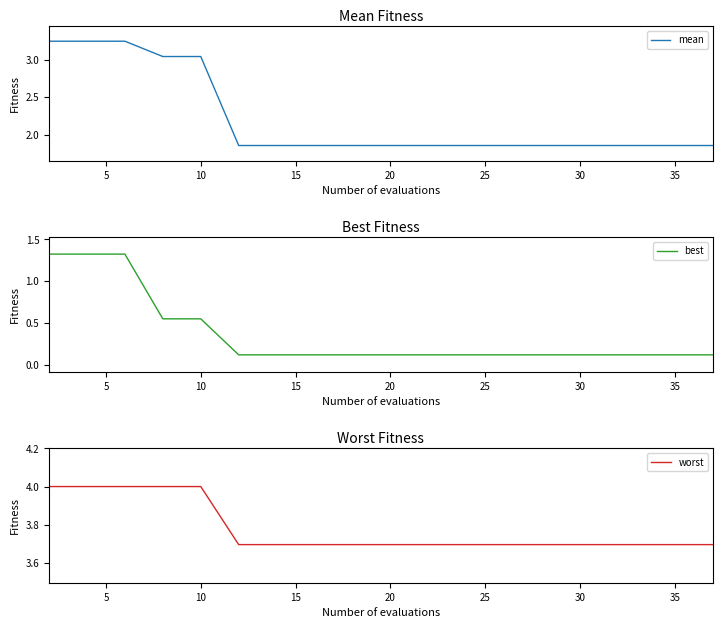

What is the highest value of the worst series?

4.0